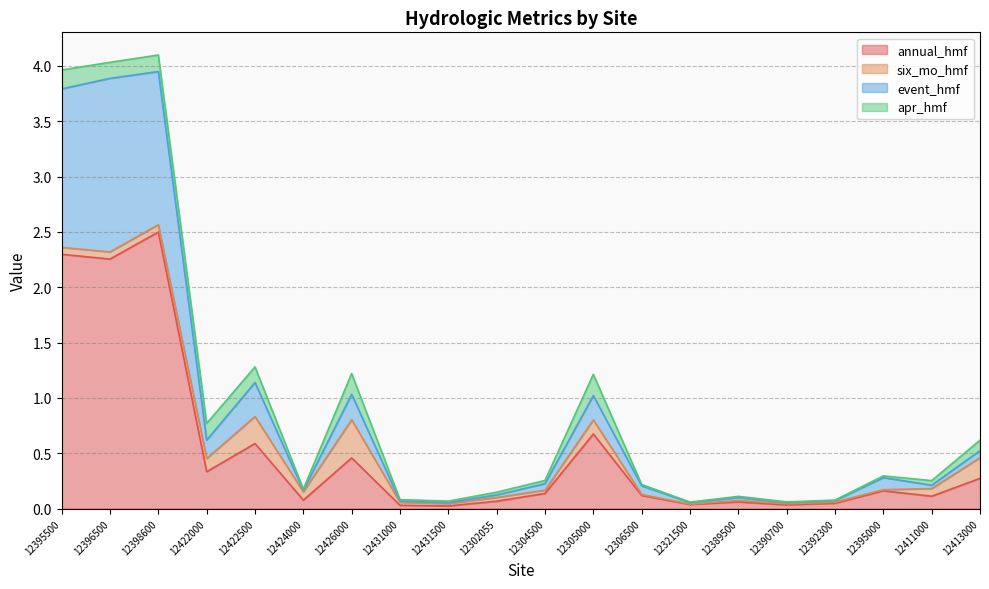

Is it true that annual_hmf equals 0.0 at 12392300?

True